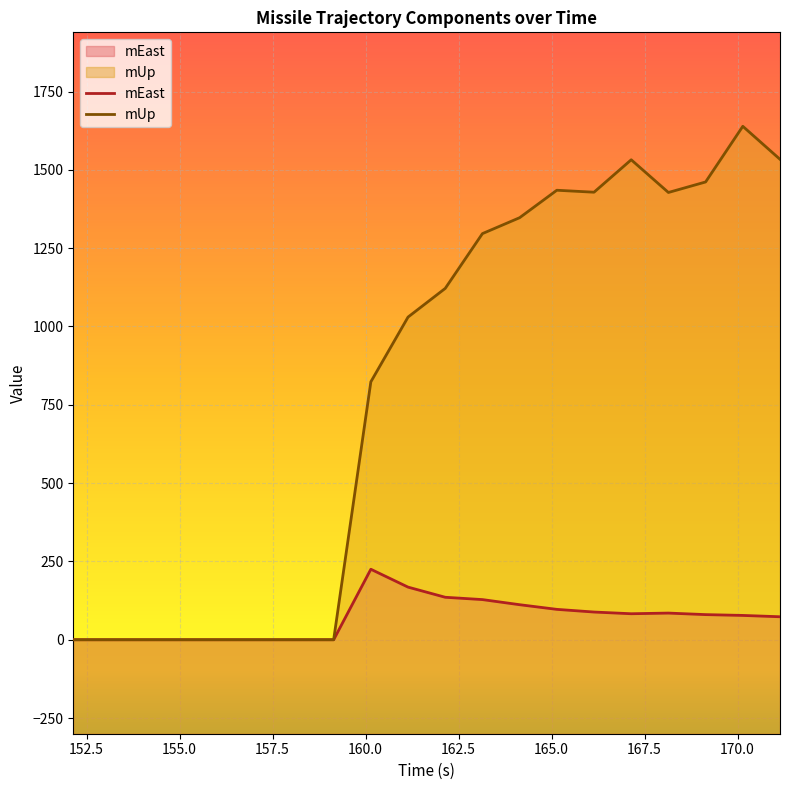

Which series has the largest range (max minus min)?

mUp